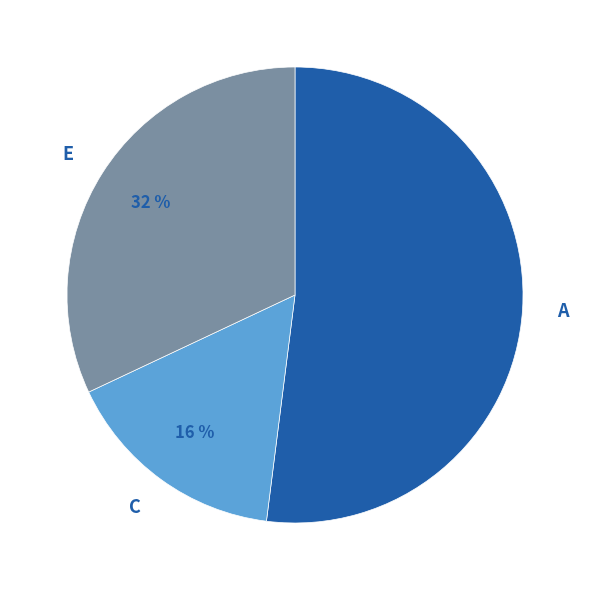

Combined, do C and A account for over 50%?

Yes